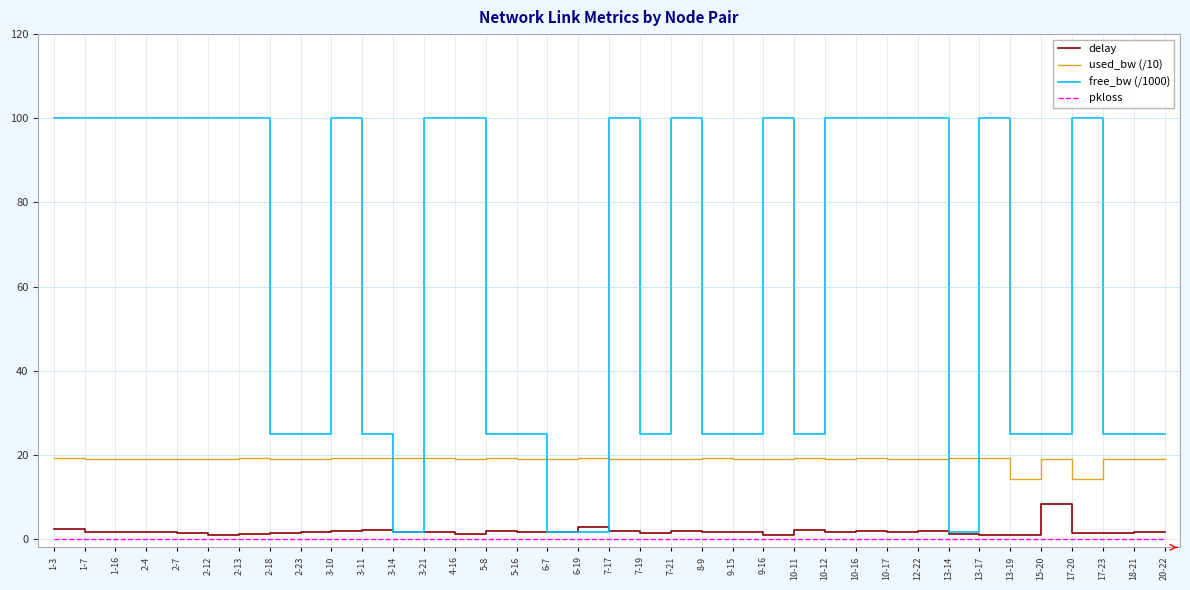

True or false: used_bw (/10) and pkloss cross at least once.

False